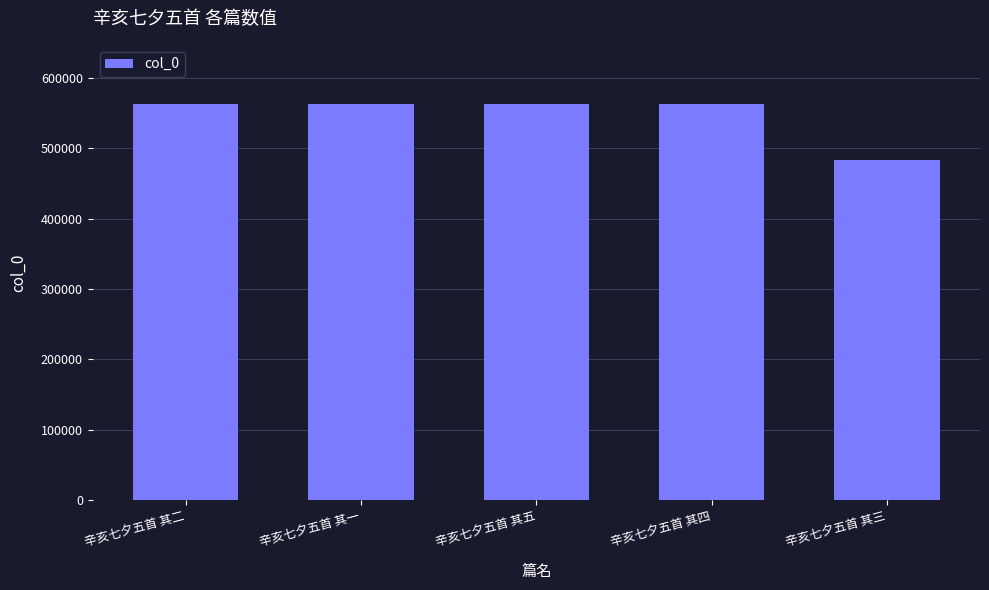

Does the chart contain any negative values?

No